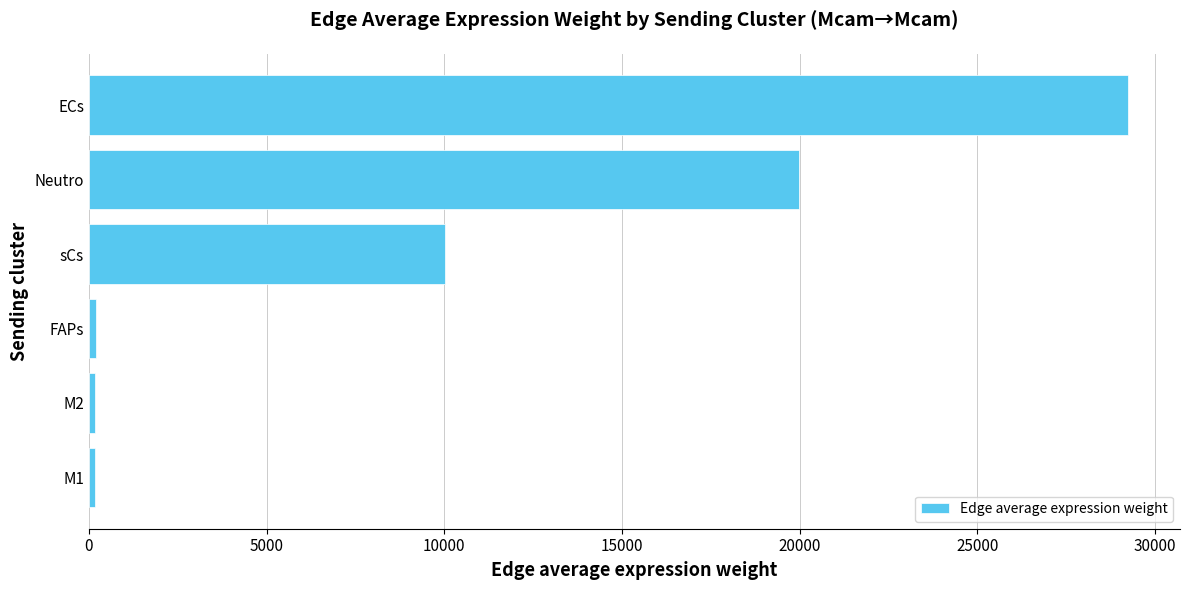

What is the sum of the values at Neutro and sCs?

30020.3